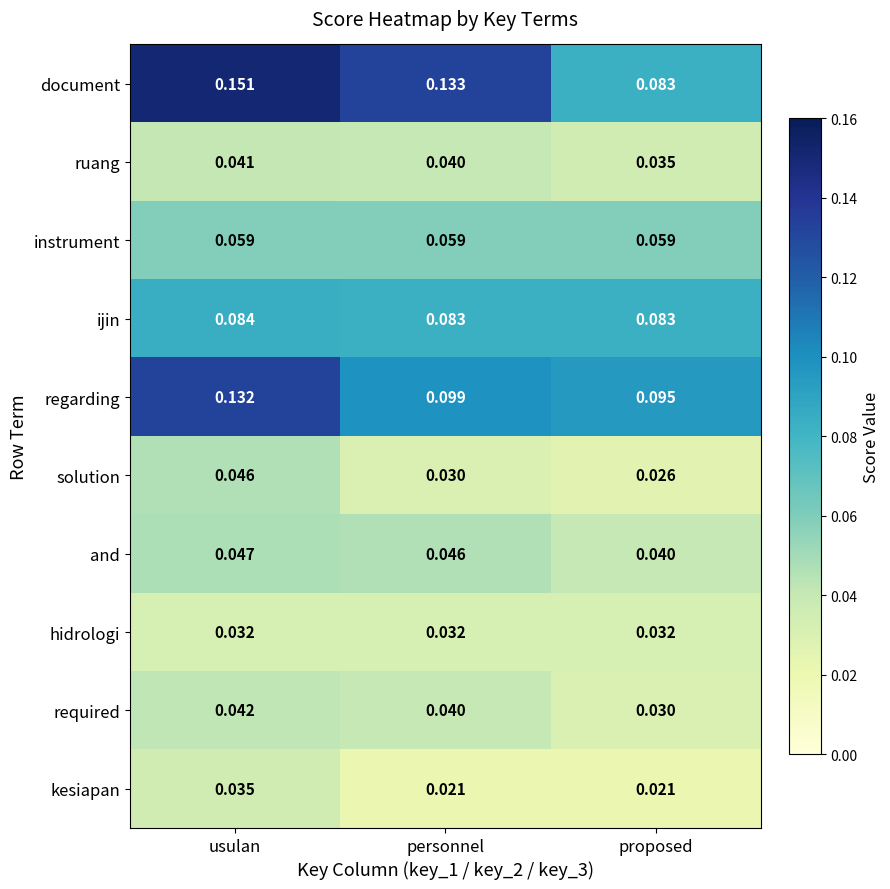

Which series has the largest total across all categories?

document